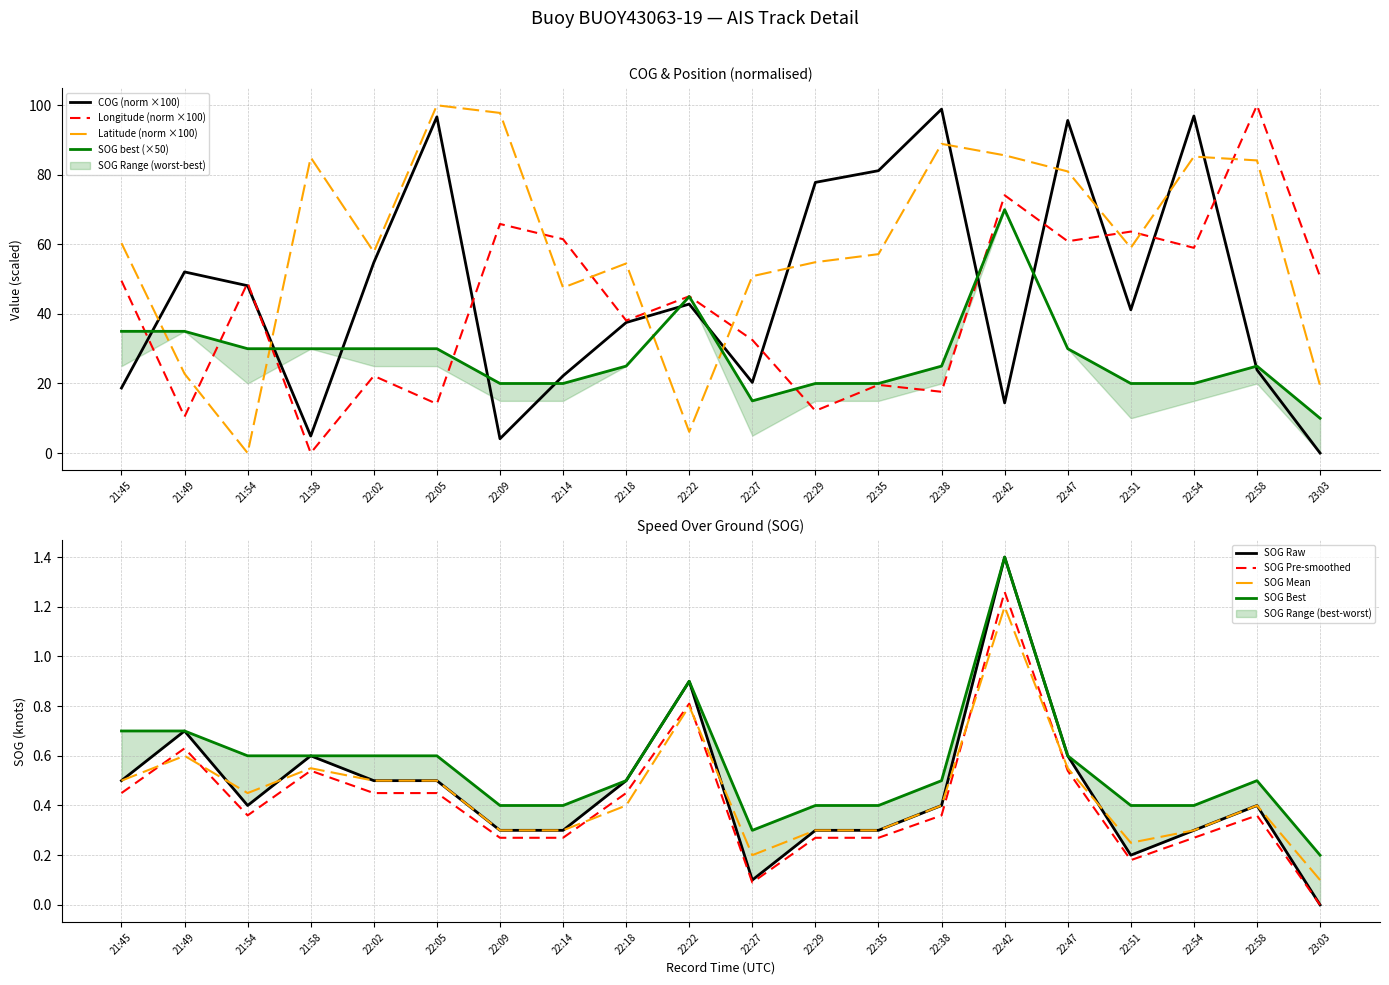

Rank the series by their maximum value, from highest to lowest.

Longitude, Latitude, COG, SOG_best, SOG, SOG_mean